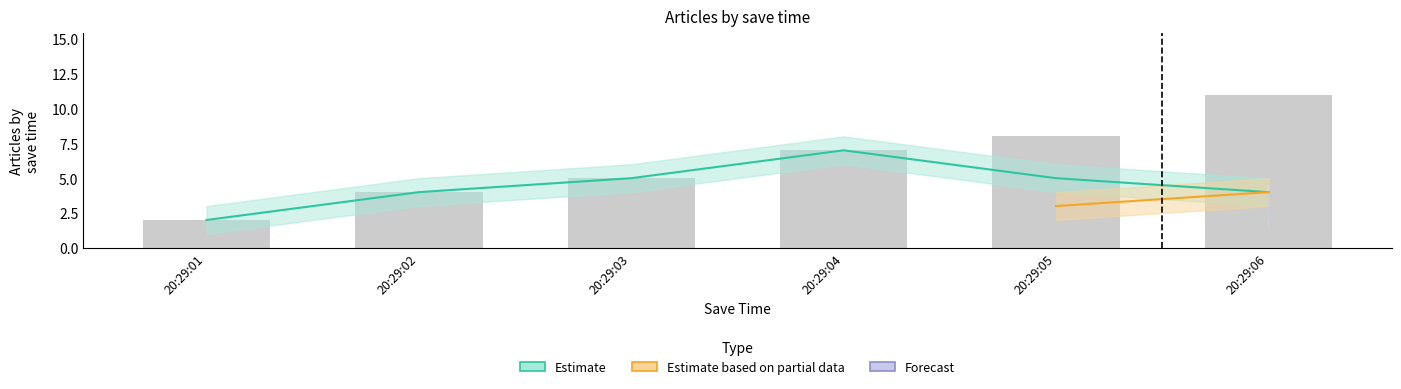

The Estimate series shows 8 at 20:29:05. True or false?

False